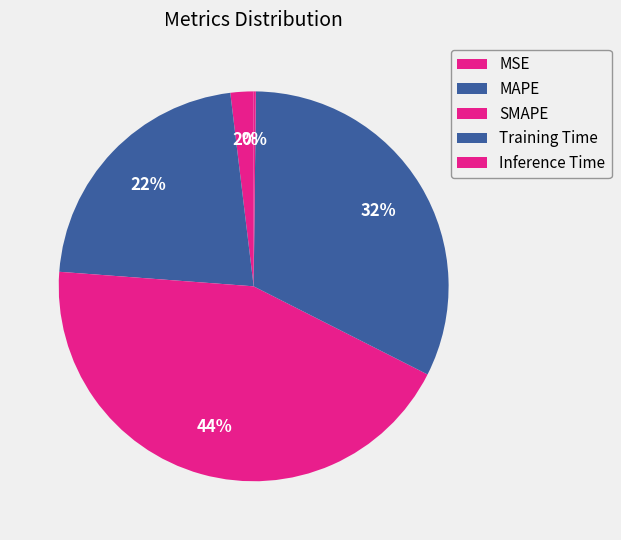

Which slice is the smallest?

Inference Time